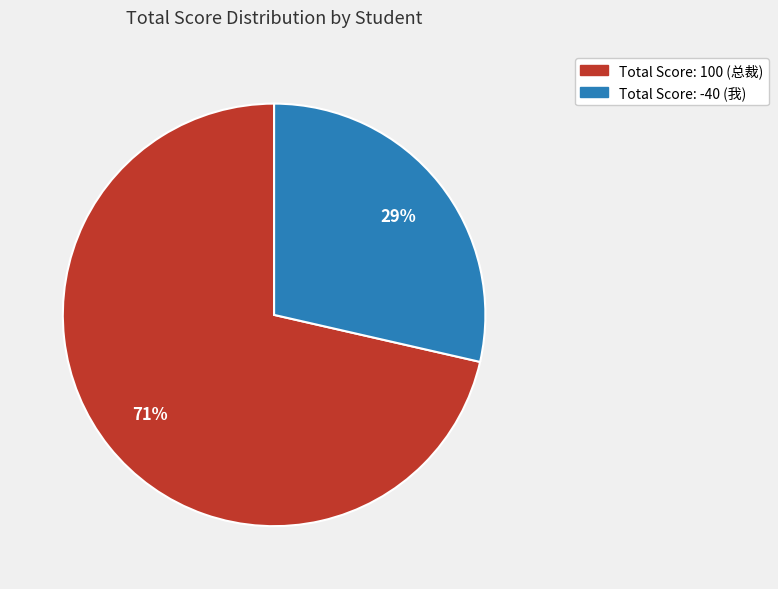

To the nearest percent, what is the average slice percentage?

50%